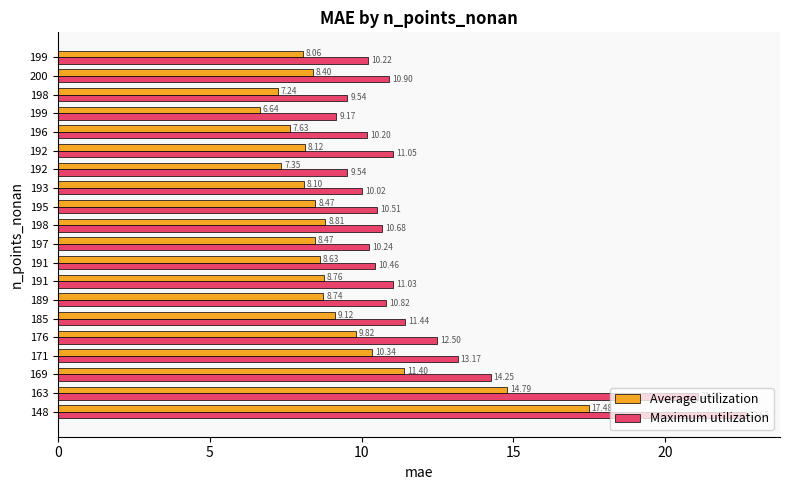

How many distinct data groups are displayed?

2